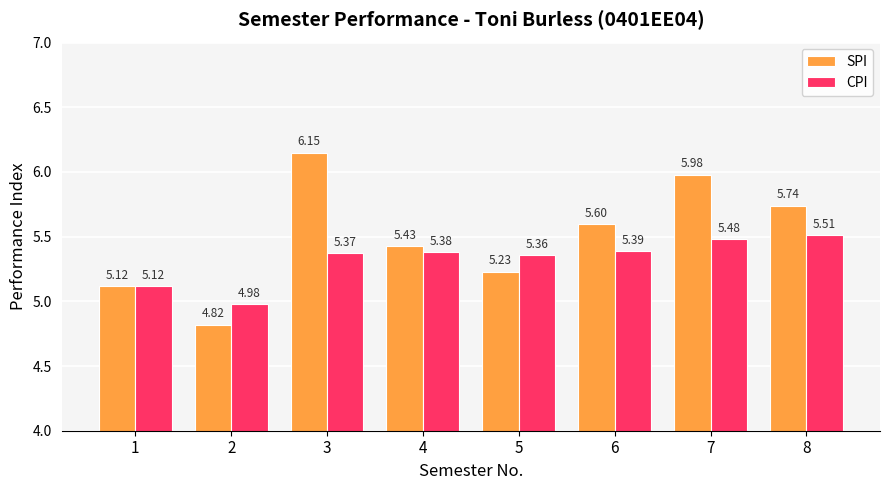

What are all the series names shown in the legend?

SPI, CPI